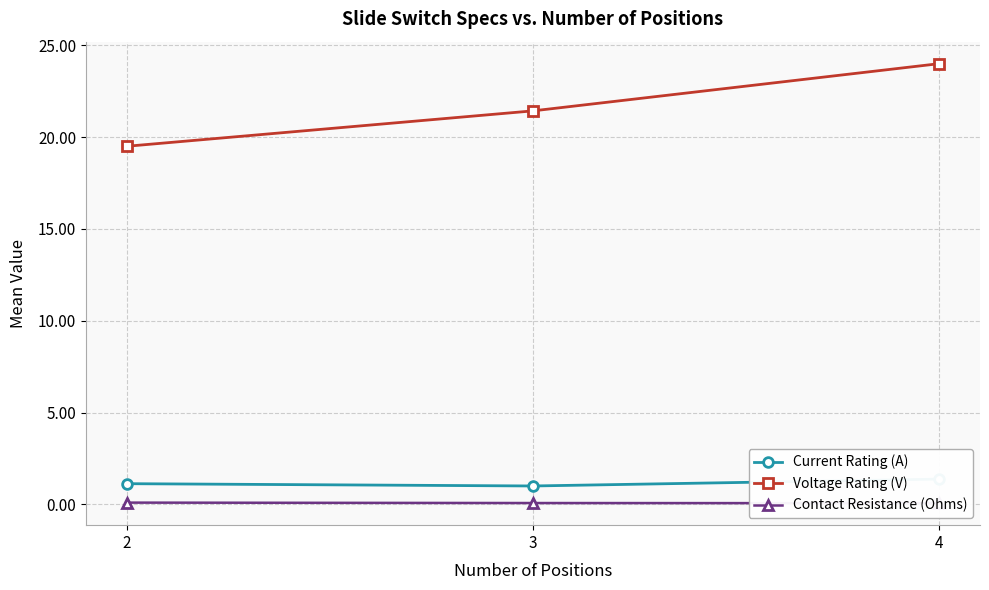

What value does the Current Rating (A) series have at 2?

1.1